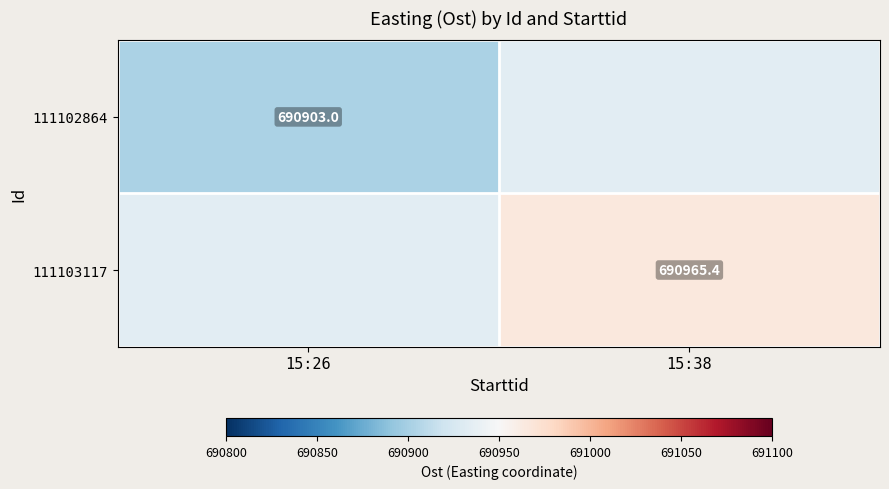

What is the difference between the 111103117 values at 15:38 and 15:26?

31.2